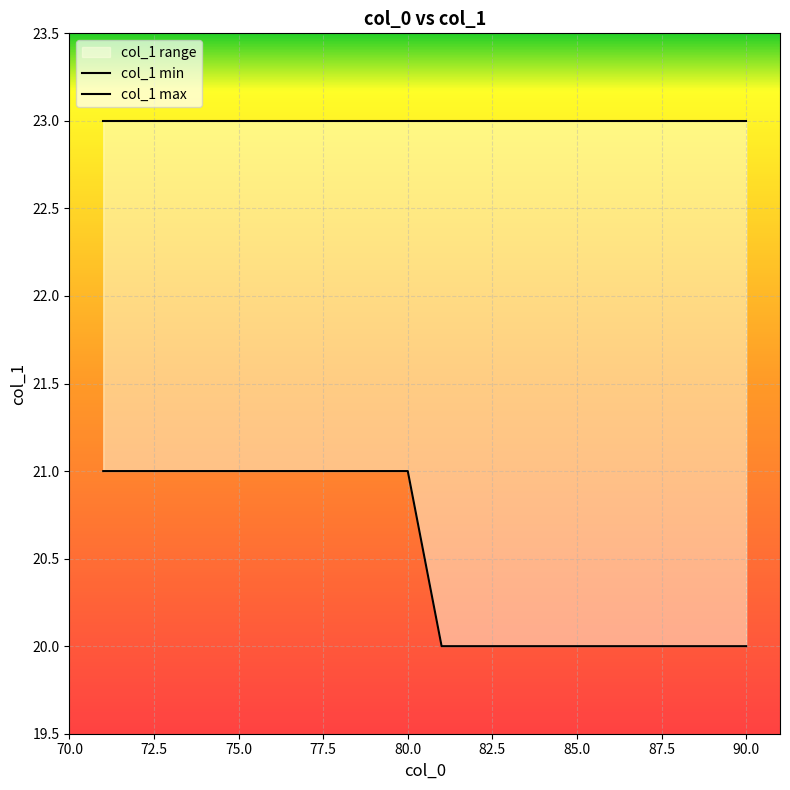

At how many categories does at least one series exceed 22?

20